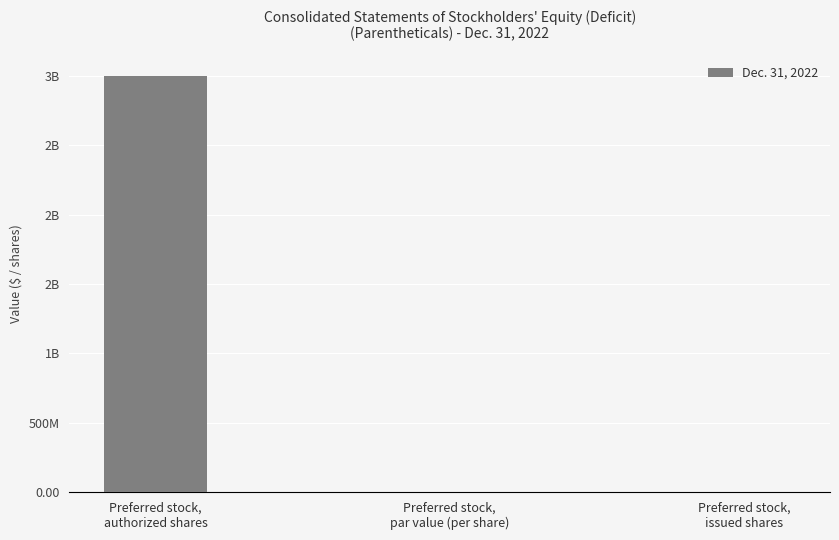

Rank the categories by value from lowest to highest.

Preferred stock,
issued shares, Preferred stock,
par value (per share), Preferred stock,
authorized shares